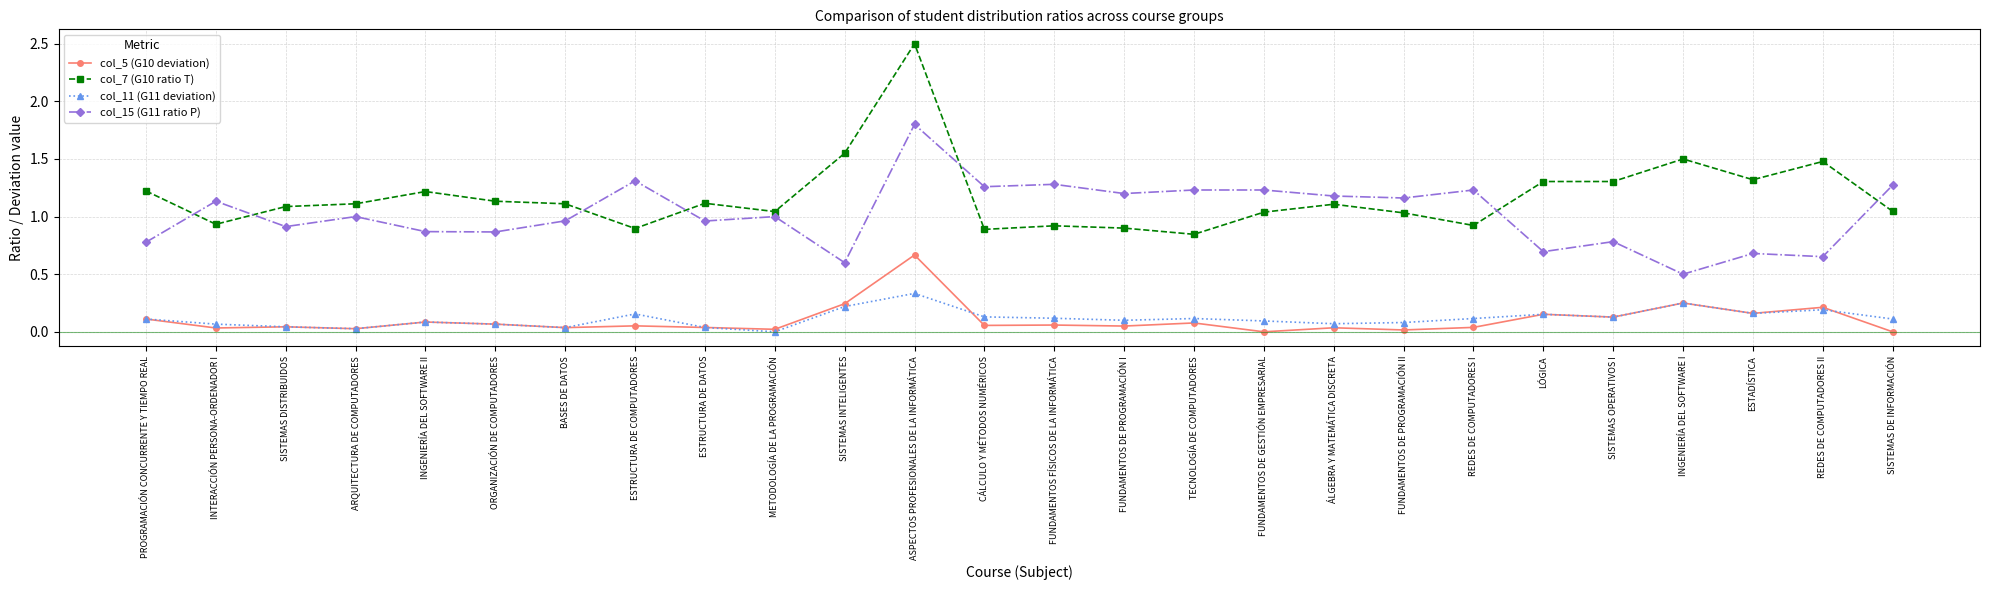

At which category does the chart reach its peak across all series?

ASPECTOS PROFESIONALES DE LA INFORMÁTICA